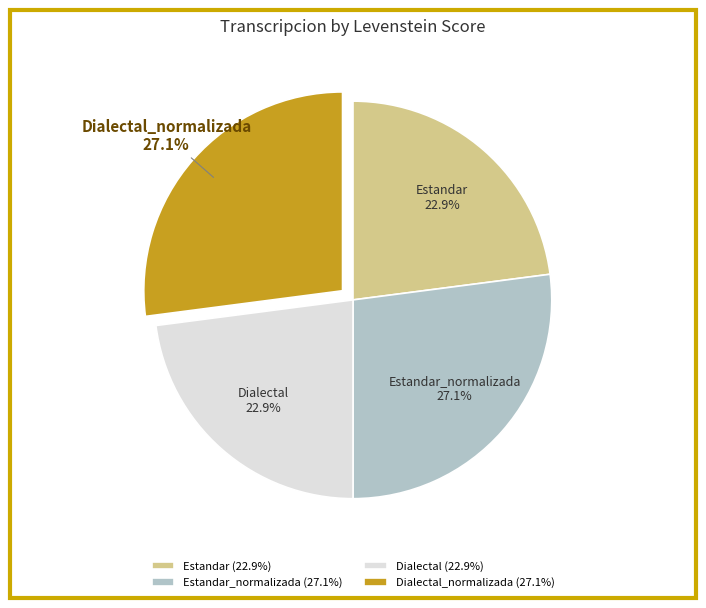

Between Dialectal_normalizada and Estandar, which is larger?

Dialectal_normalizada